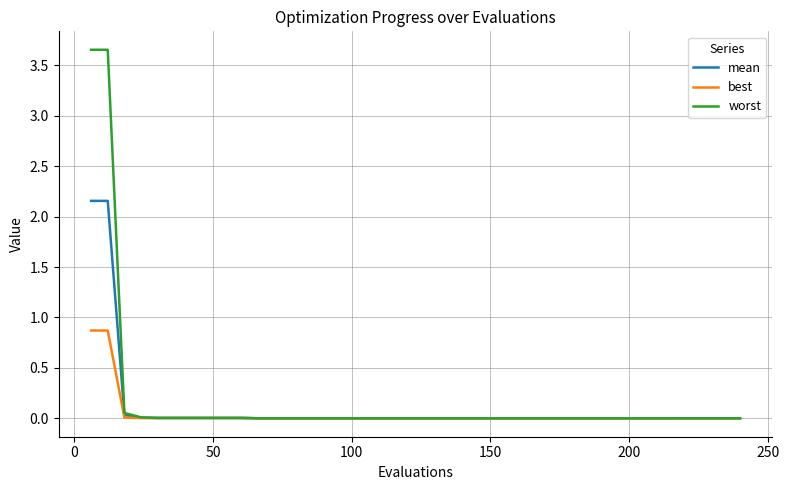

Which series has the widest spread of values?

worst